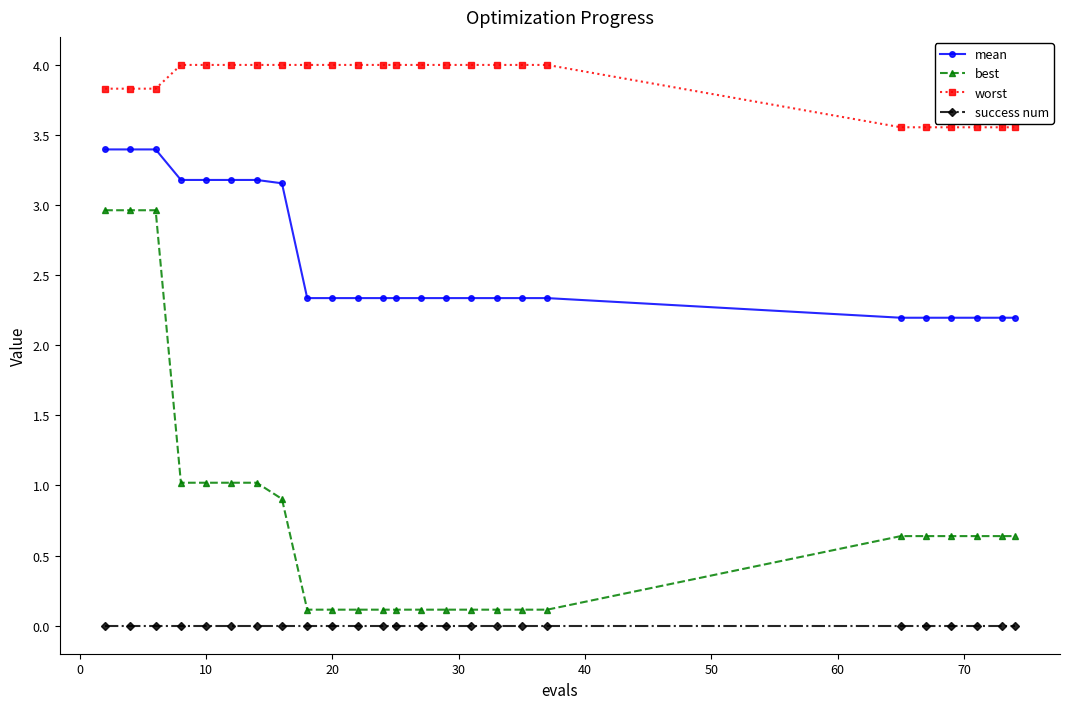

Which series has the largest range (max minus min)?

best